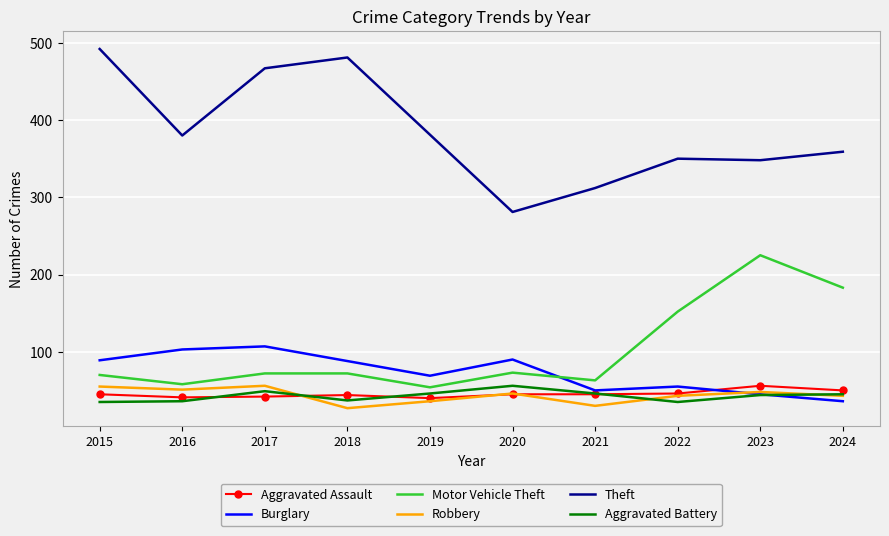

What is the total value across all series at 2015?

786